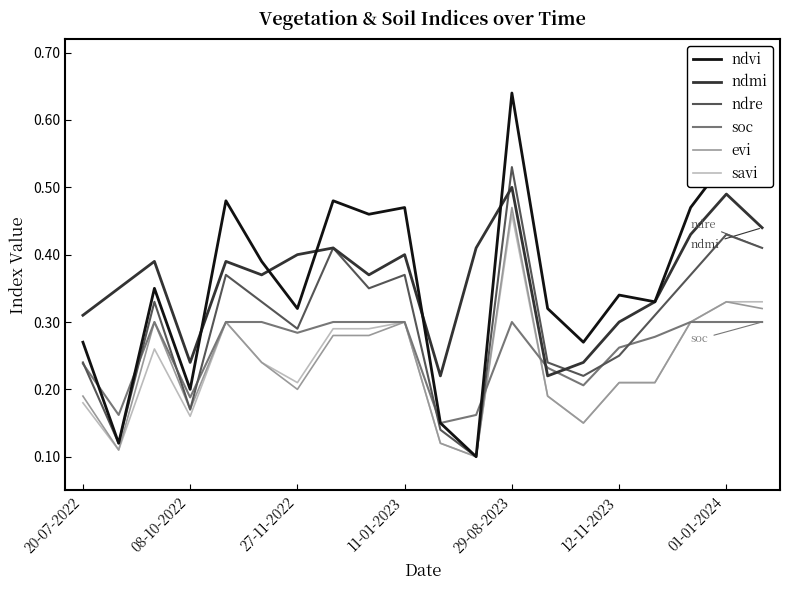

True or false: ndmi and evi cross at least once.

False